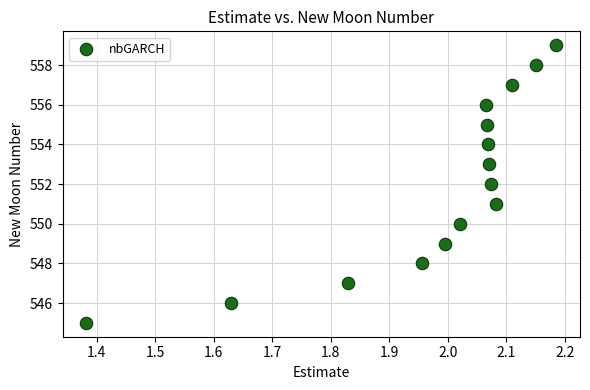

What is the range of Y values (max minus min)?

14